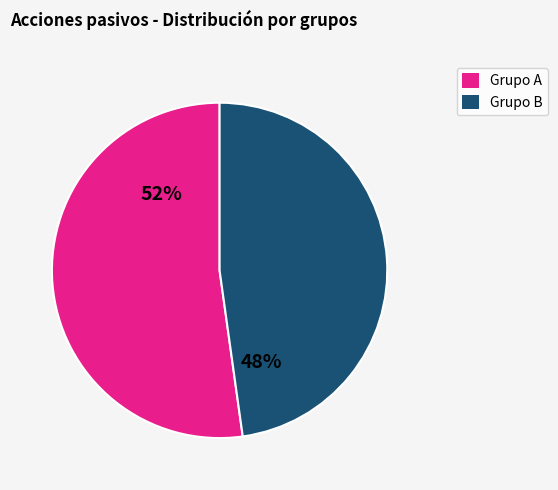

To the nearest percent, what is the difference between the largest and smallest slice percentages?

4%